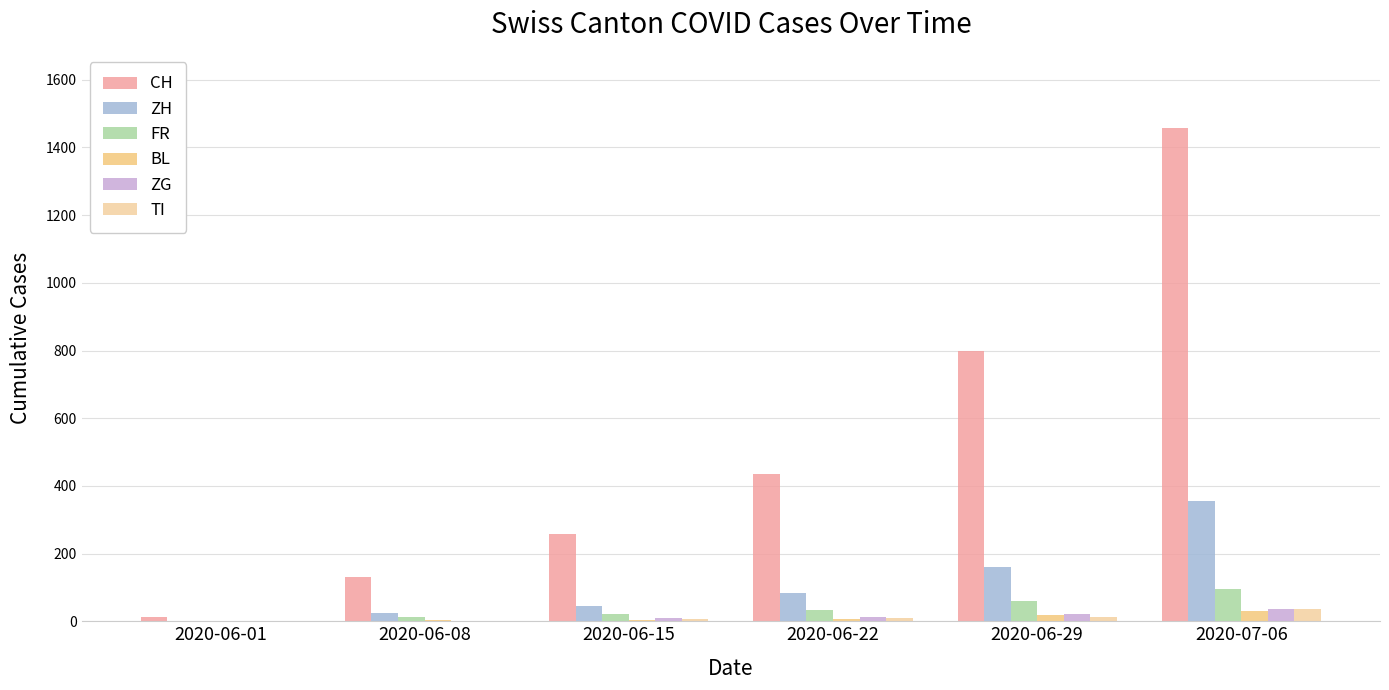

True or false: FR has a value of 24 at 2020-07-06.

False